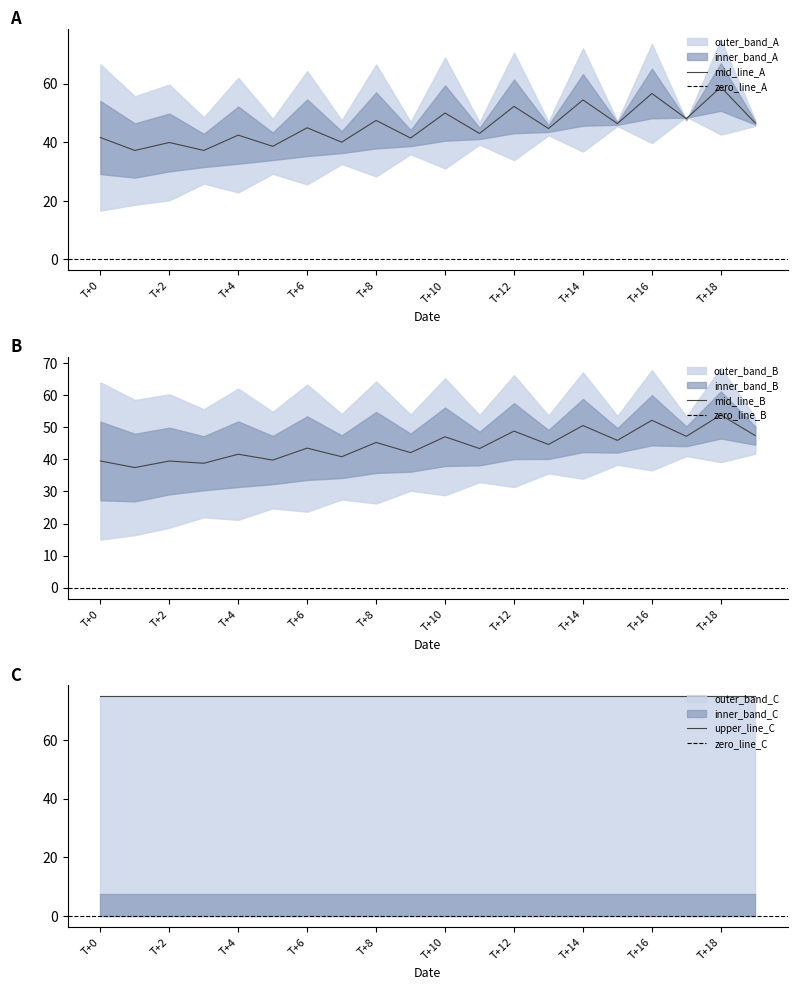

At which label does mid_line_A reach its peak?

T+18